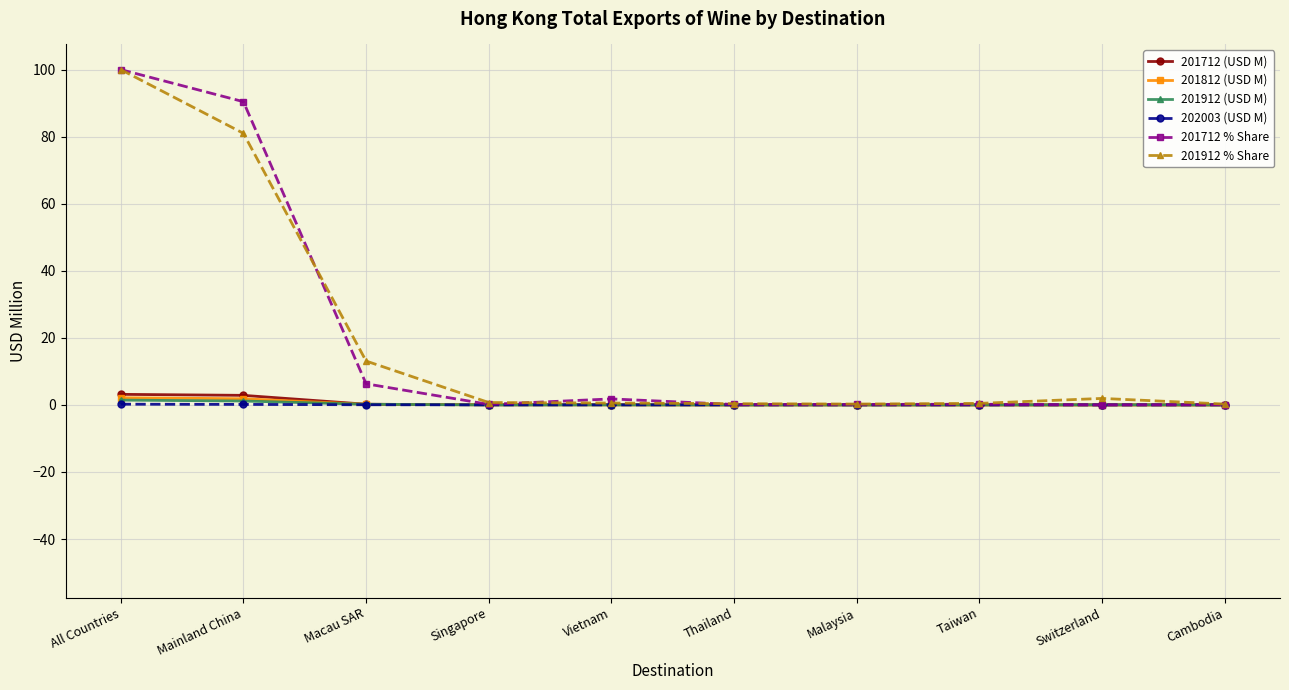

What is the label of the 8th point from the right?

Macau SAR